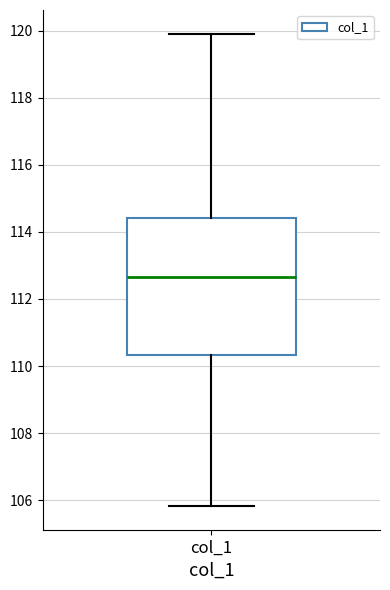

Read this box plot against the y-axis: the position of the median line, the range covered by the box, and the ends of both whiskers. The values are not printed on the chart, so give them approximately, as read against the axis.

median 112.6, box 110.4 to 114.4, whiskers 105.8 to 120.0